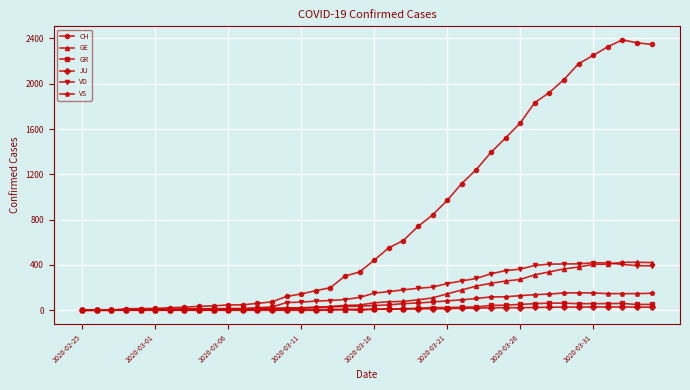

Which series has the largest range (max minus min)?

CH